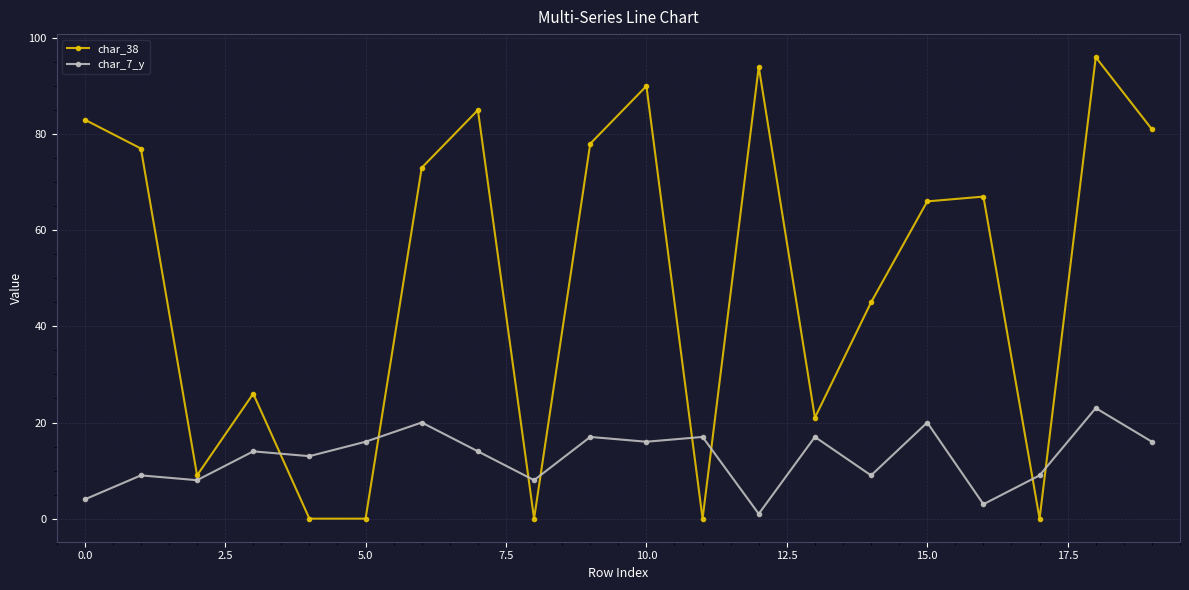

What is the difference between the second highest and minimum values in the char_7_y series?

19